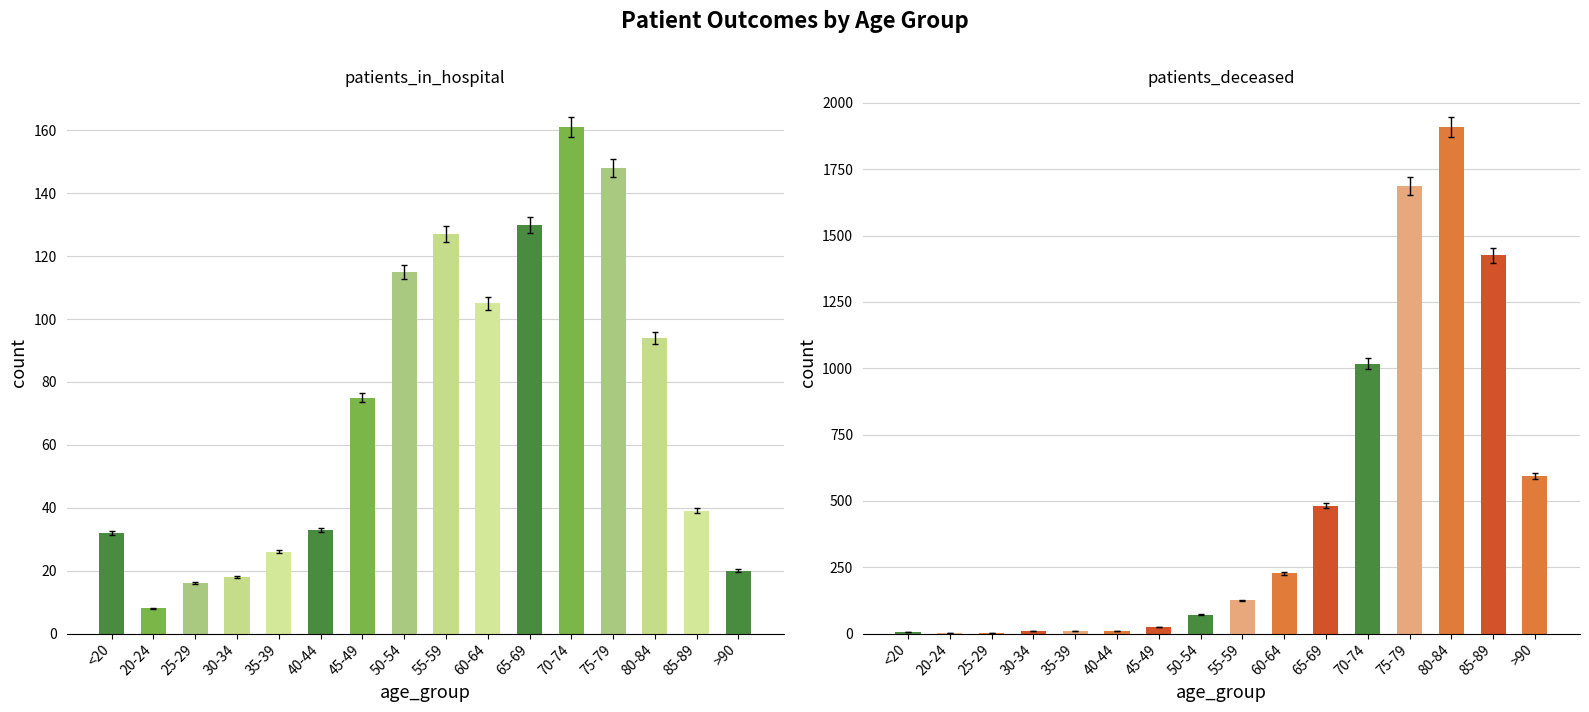

At how many categories does at least one series exceed 1683?

2